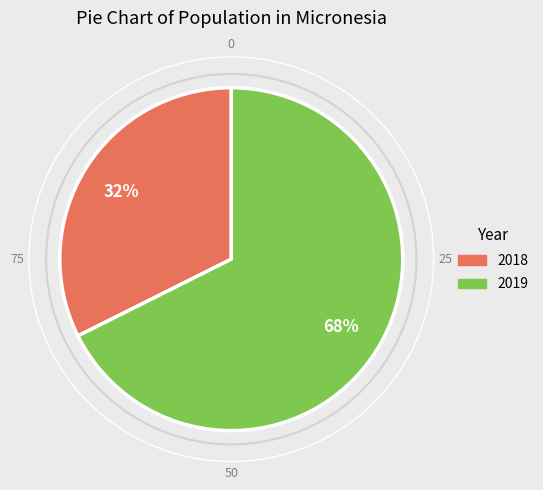

Between 2019 and 2018, which is larger?

2019